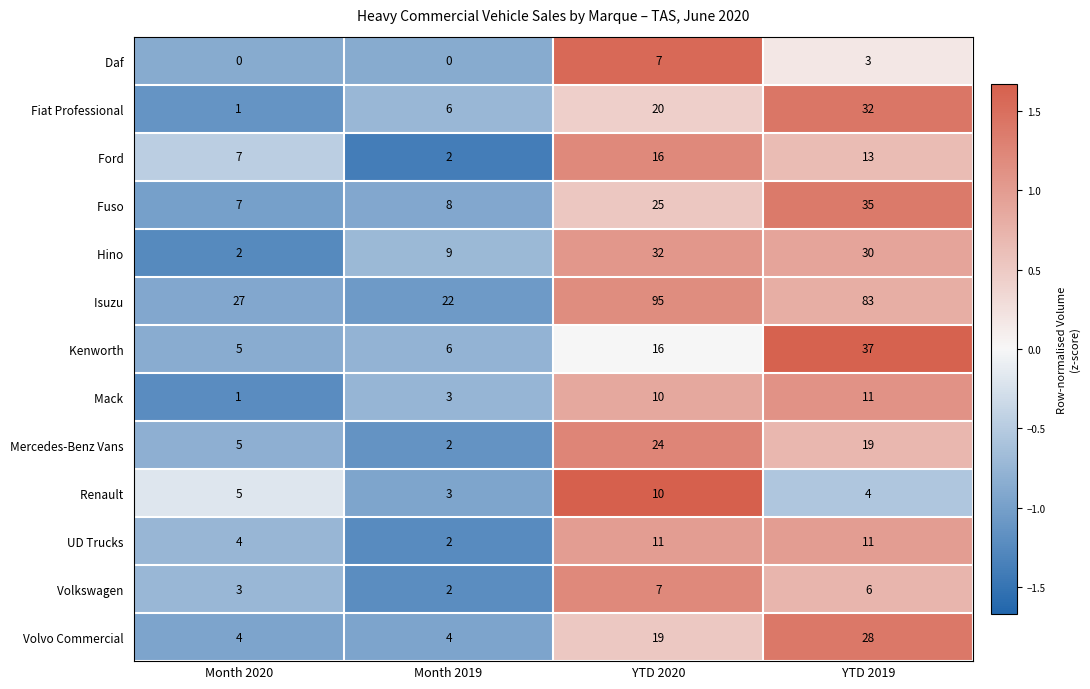

How many distinct data groups are displayed?

13